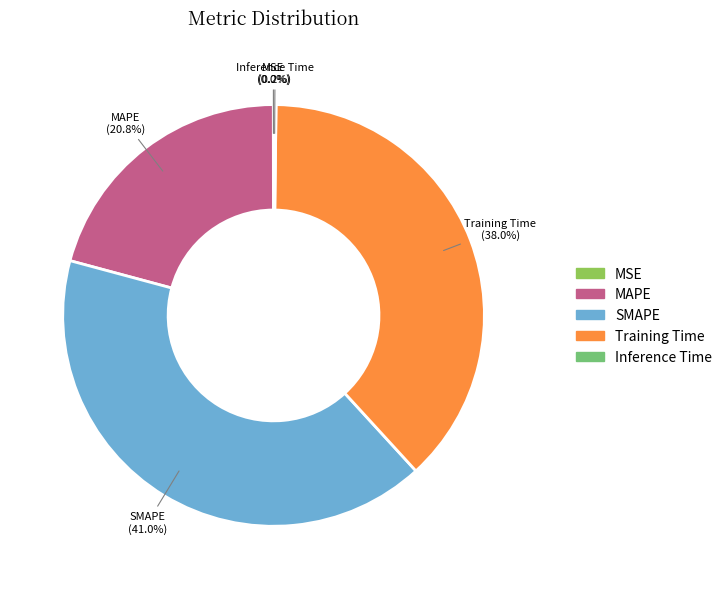

Does MAPE account for over 50% of the chart?

No